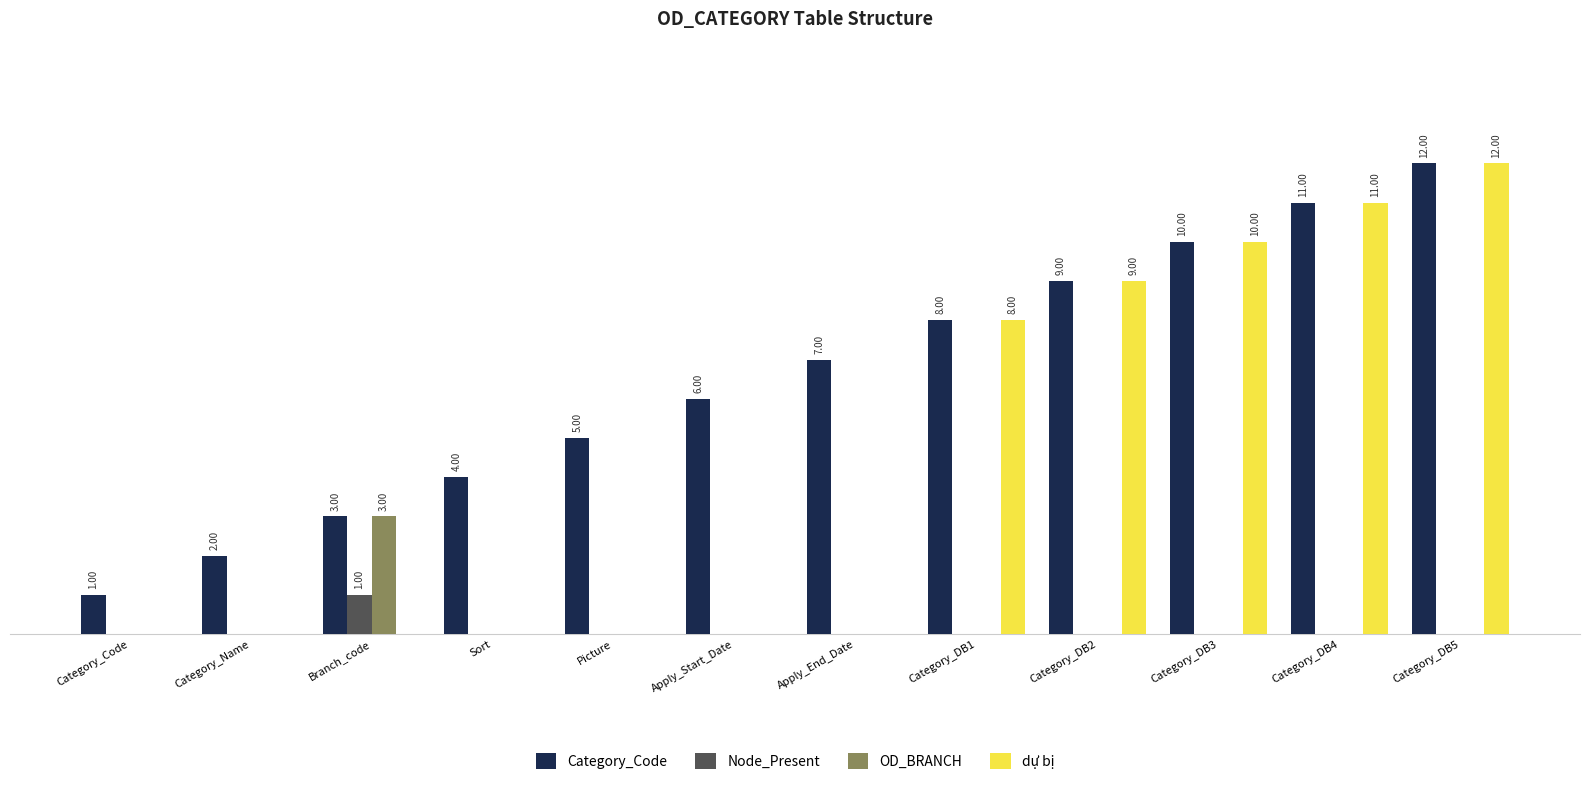

What are all the series names shown in the legend?

Category_Code, Node_Present, OD_BRANCH, dự bị